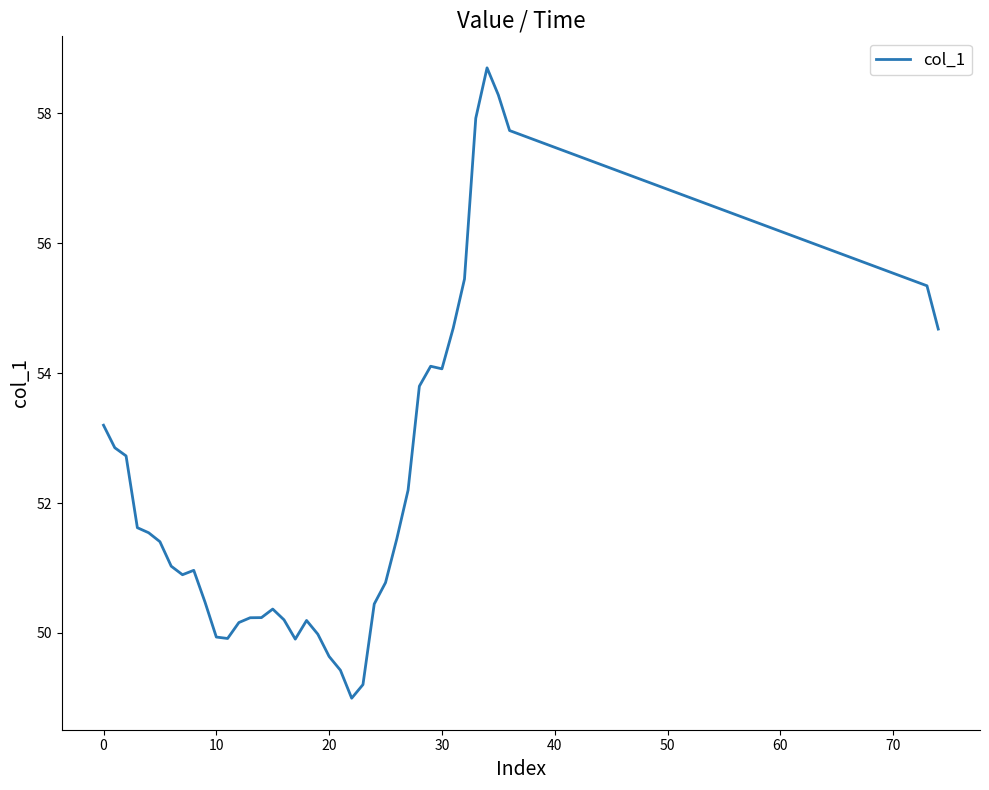

What is the average value?

52.2